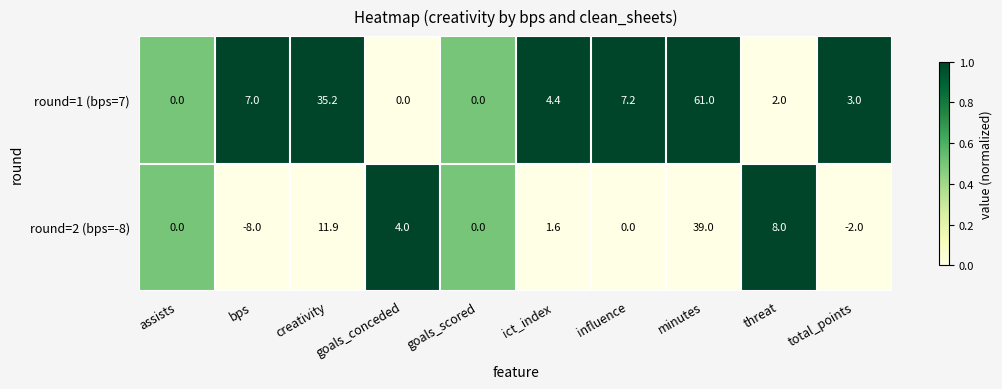

The round=1 (bps=7) series shows 0.0 at goals_conceded. True or false?

True